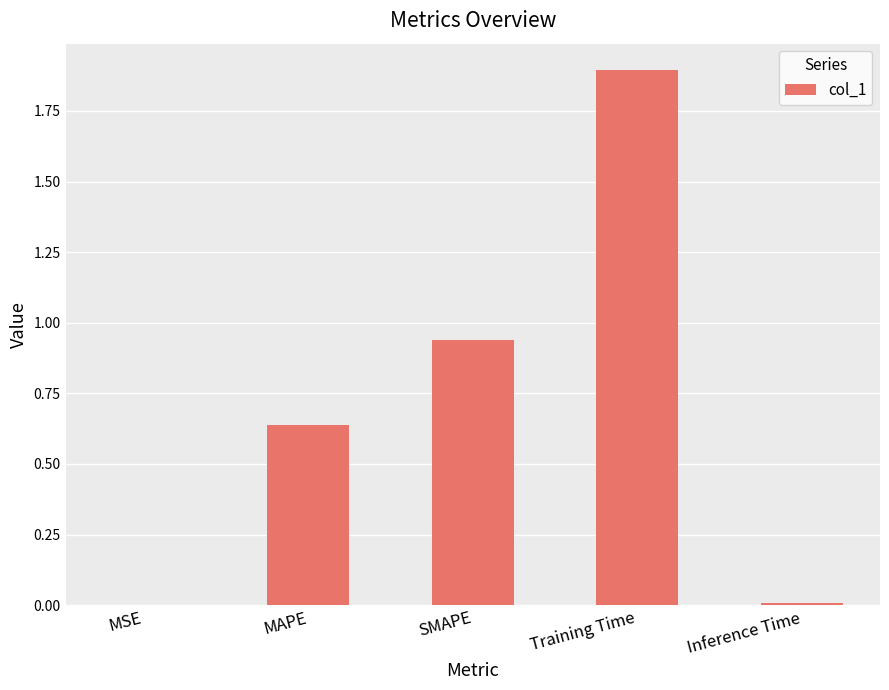

What value does the data have at Training Time?

1.9